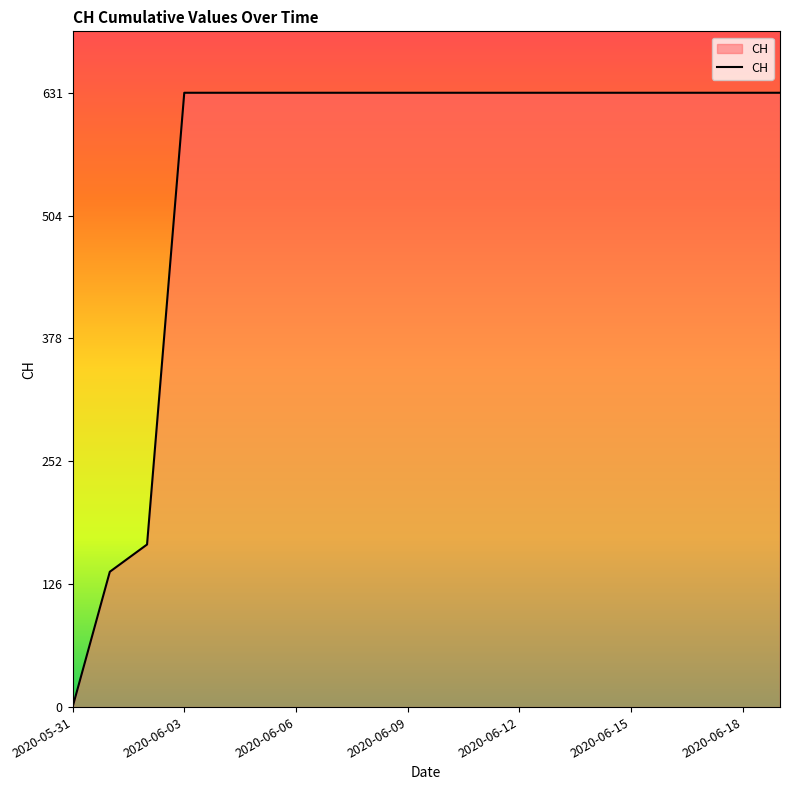

What is the difference between the maximum and minimum values?

631